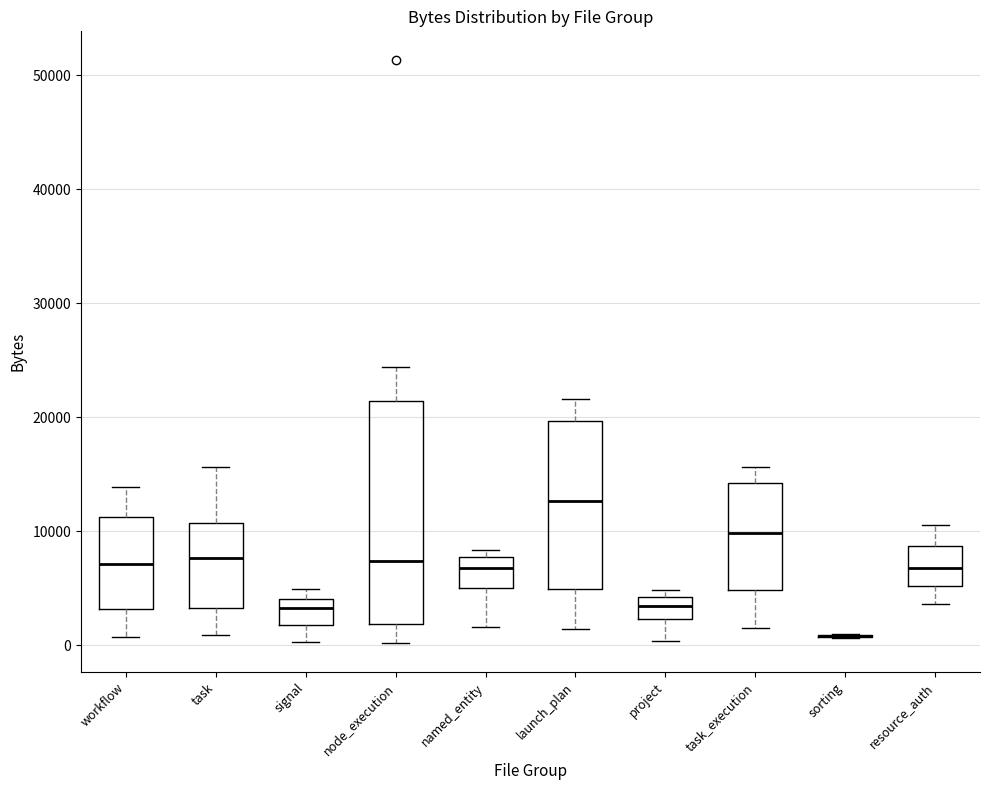

Reading left to right, transcribe this box plot: for each box, give where its median line is, the range the box spans, and where its two whiskers end, as read against the y-axis. The values are not printed on the chart, so give them approximately, as read against the axis.

workflow: median 7000, box 3000 to 11000, whiskers 1000 to 14000
task: median 8000, box 3000 to 11000, whiskers 1000 to 16000
signal: median 3000, box 2000 to 4000, whiskers 0 to 5000
node_execution: median 7000, box 2000 to 21000, whiskers 0 to 24000
named_entity: median 7000, box 5000 to 8000, whiskers 2000 to 8000 (just above the box's upper edge)
launch_plan: median 13000, box 5000 to 20000, whiskers 1000 to 22000
project: median 3000, box 2000 to 4000, whiskers 0 to 5000
task_execution: median 10000, box 5000 to 14000, whiskers 2000 to 16000
sorting: box collapsed to a line at 1000, whiskers 1000 to 1000
resource_auth: median 7000, box 5000 to 9000, whiskers 4000 to 11000